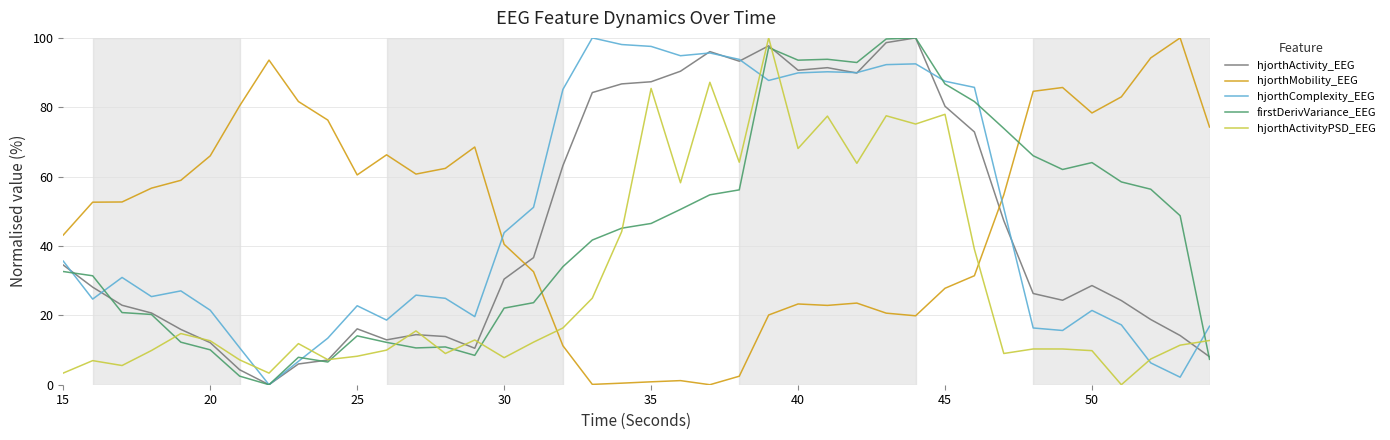

True or false: hjorthComplexity_EEG and hjorthActivityPSD_EEG intersect in this chart.

True